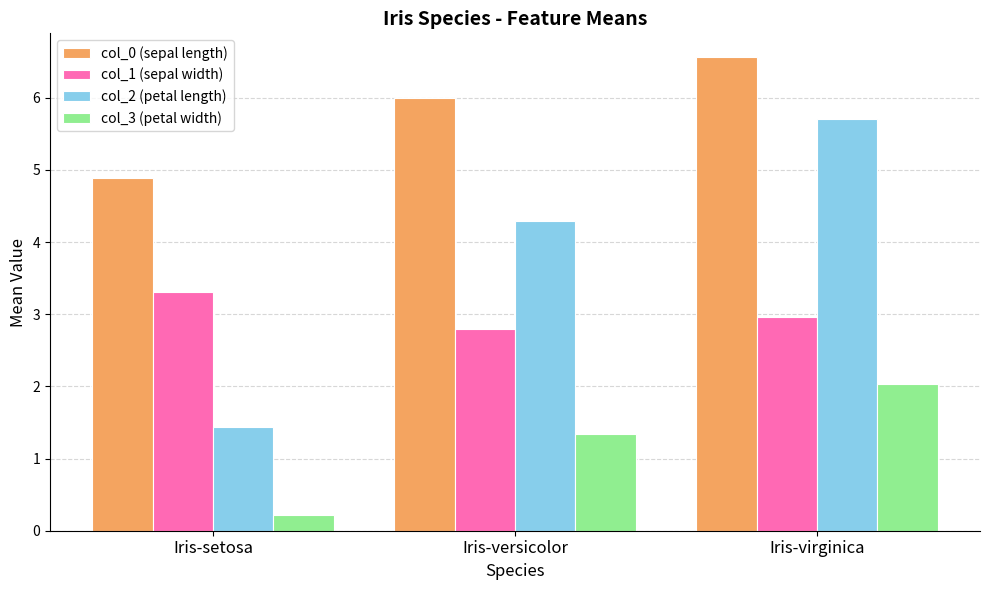

Which category has the highest value across all series?

Iris-virginica